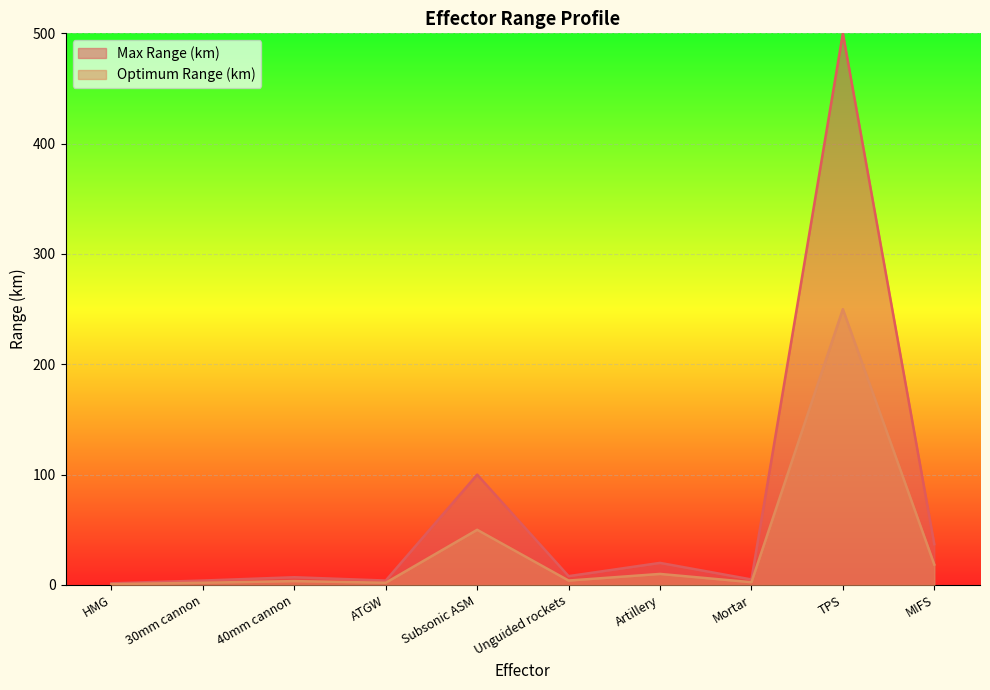

Which label corresponds to the smallest value in the chart?

HMG